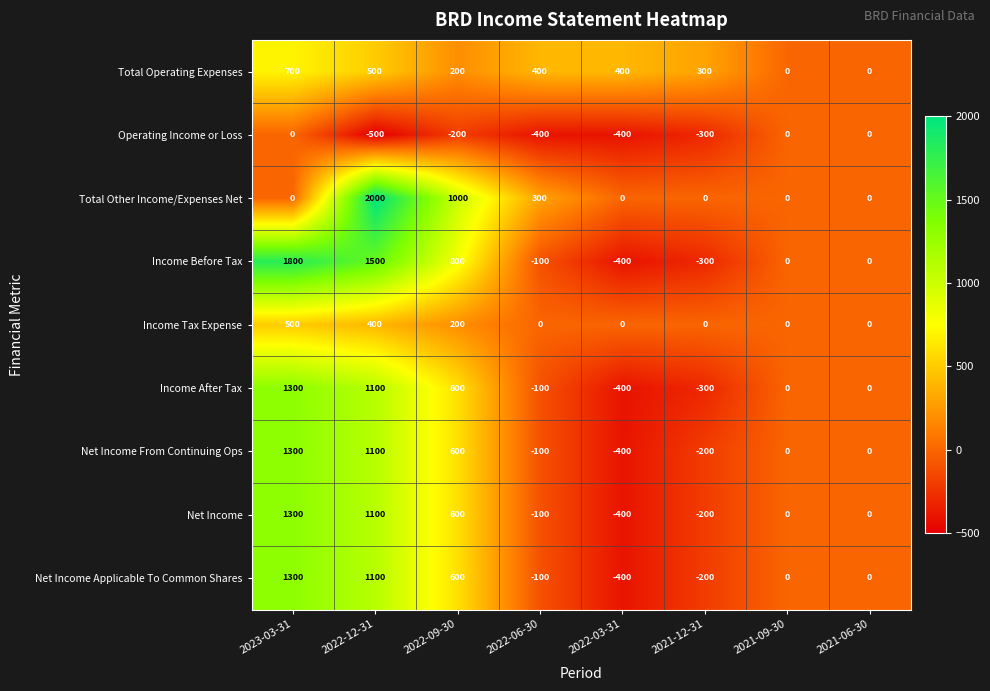

Which label corresponds to the smallest value in the chart?

2022-12-31